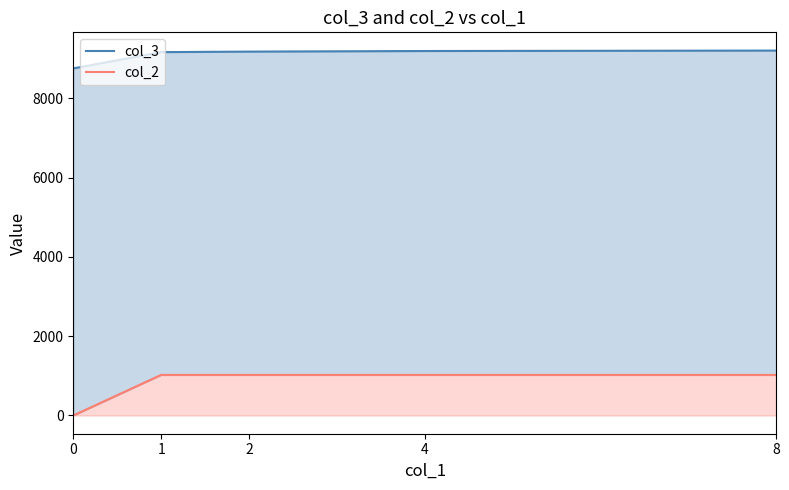

At which category does the chart reach its peak across all series?

8